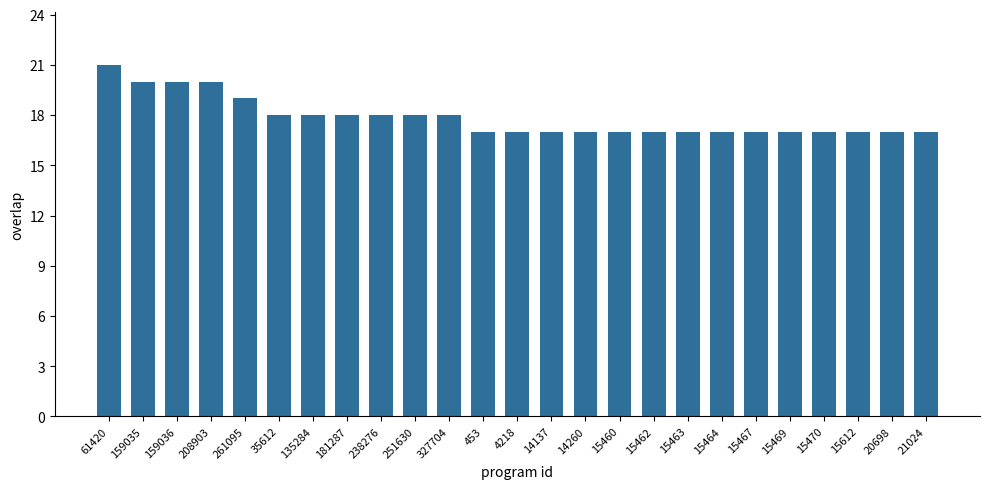

What is the sum of all values?

446